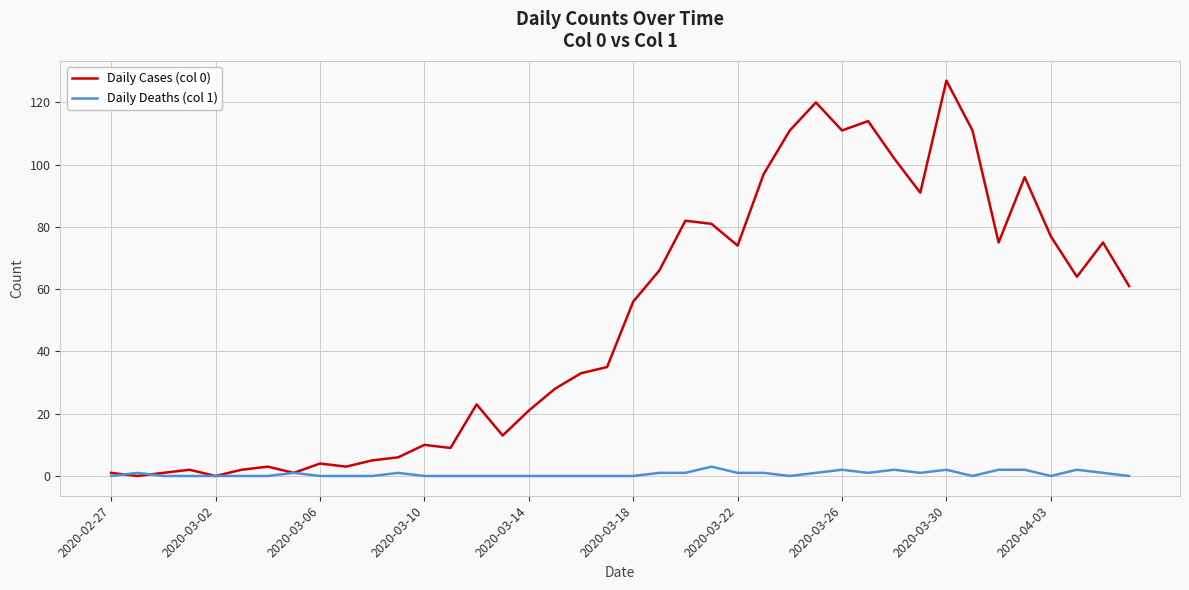

Reading left to right, list all the values displayed in this chart.

Daily Cases (col 0): 1	0	1	2	0	2	3	1	4	3	5	6	10	9	23	13	21	28	33	35	56	66	82	81	74	97	111	120	111	114	102	91	127	111	75	96	77	64	75	61
Daily Deaths (col 1): 0	1	0	0	0	0	0	1	0	0	0	1	0	0	0	0	0	0	0	0	0	1	1	3	1	1	0	1	2	1	2	1	2	0	2	2	0	2	1	0